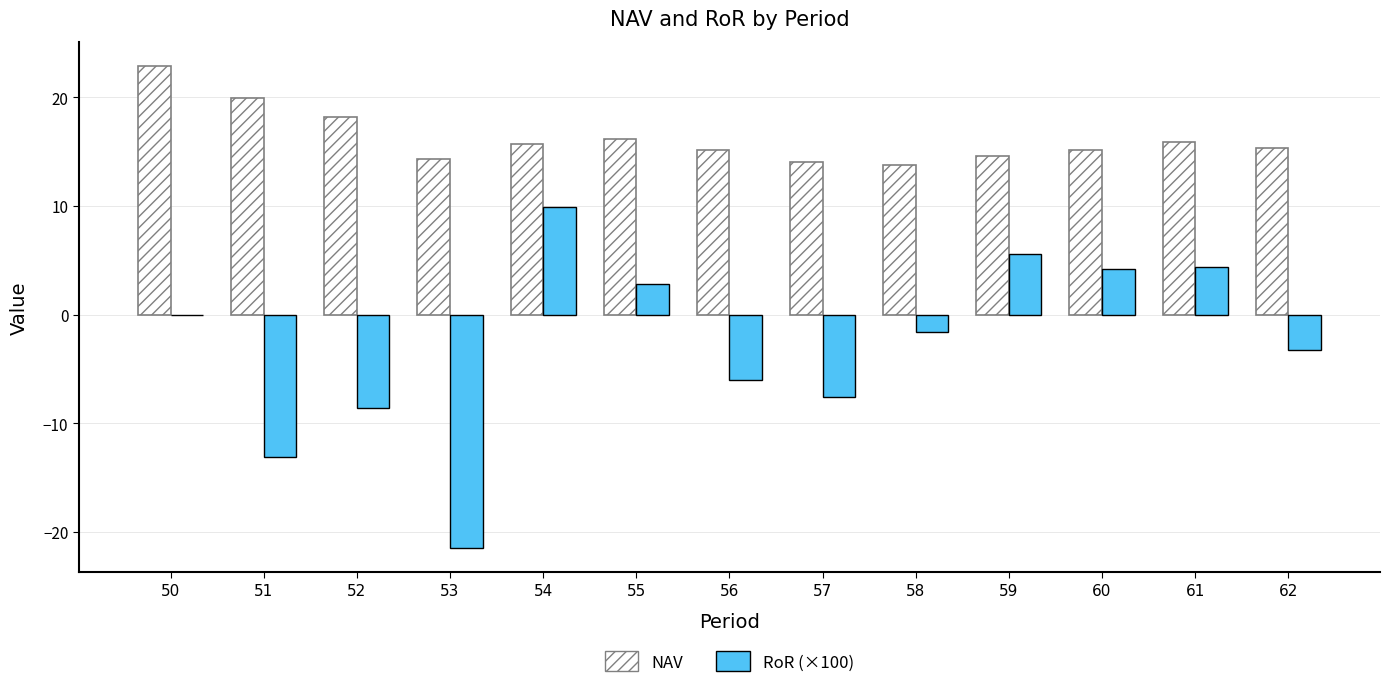

True or false: NAV has a value of 13.8 at 58.

True